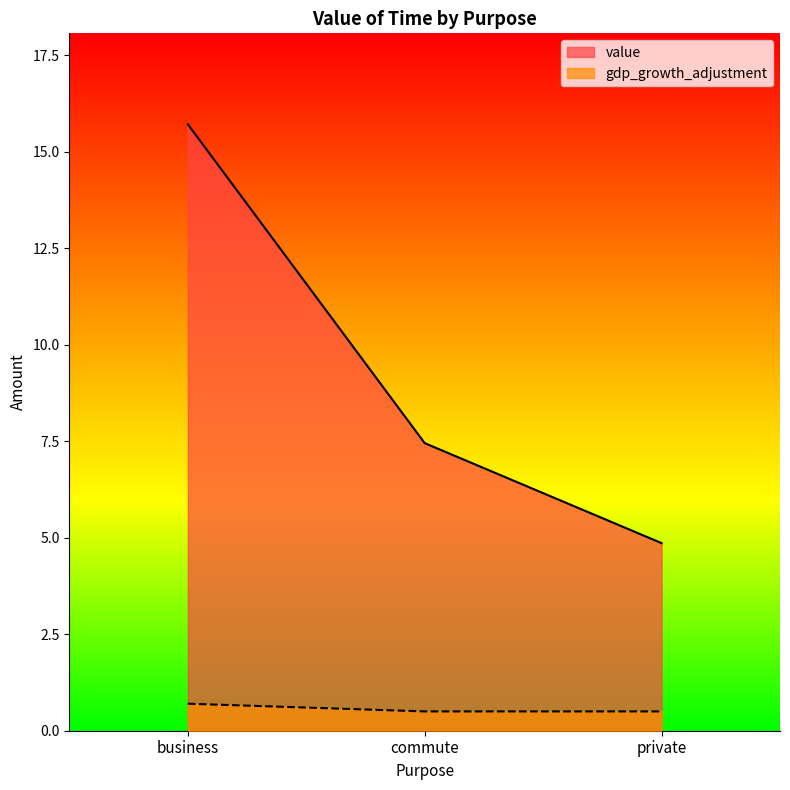

At which label does value reach its peak?

business